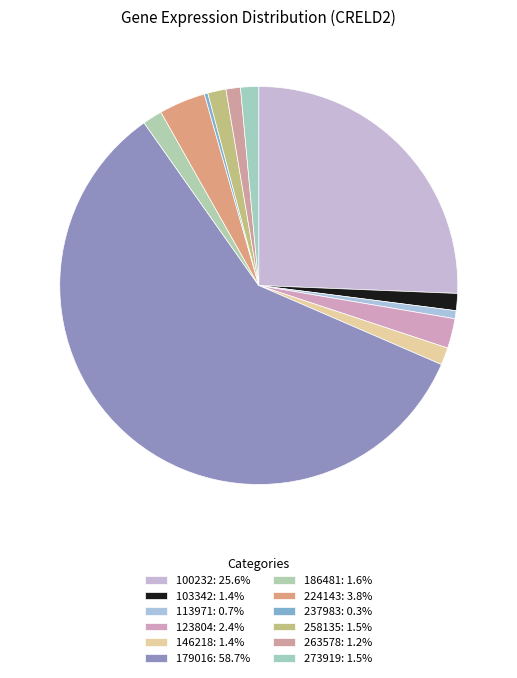

How much of the chart is everything except 123804?

97.6%